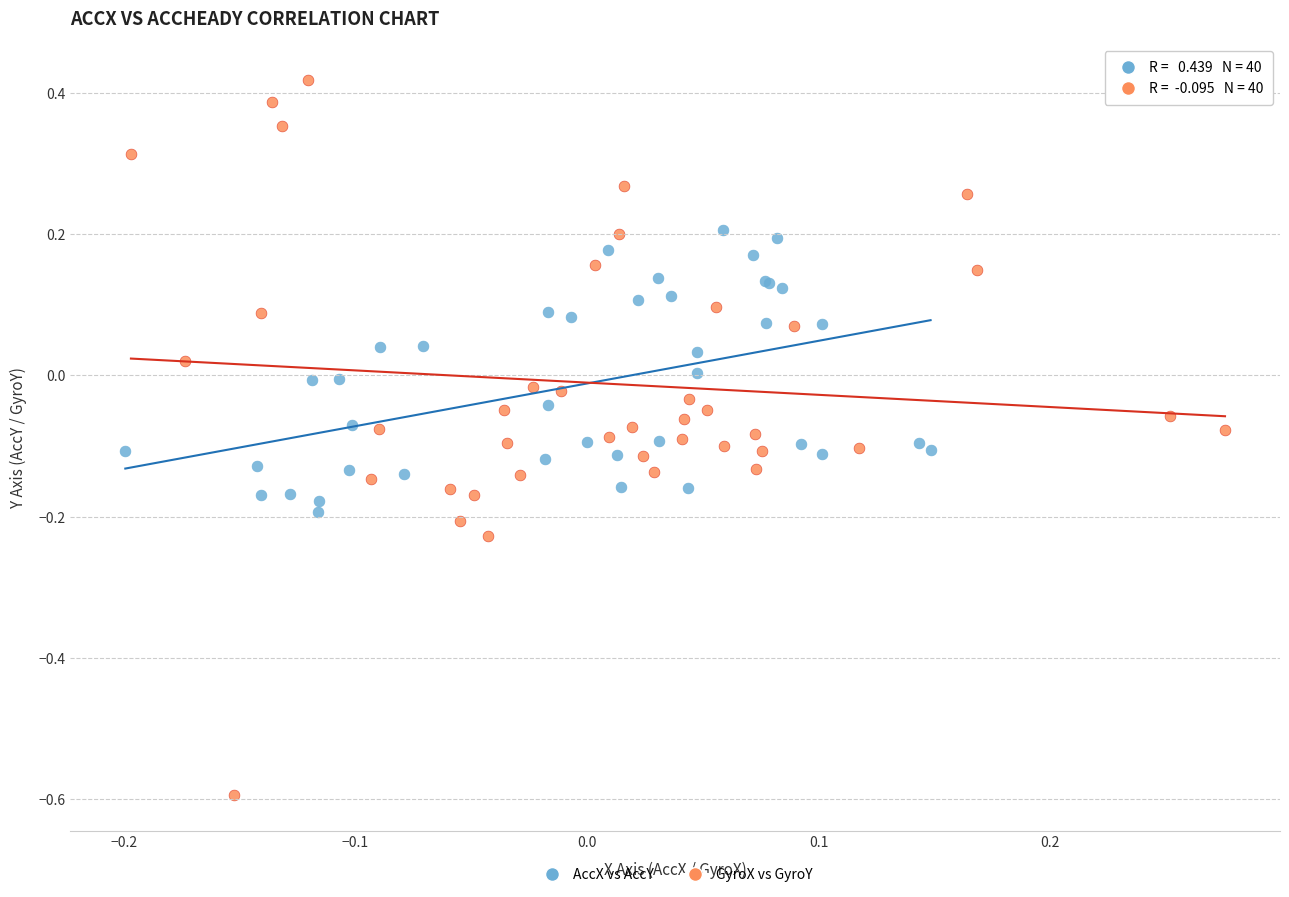

Which series reaches the minimum Y coordinate?

GyroX vs GyroY